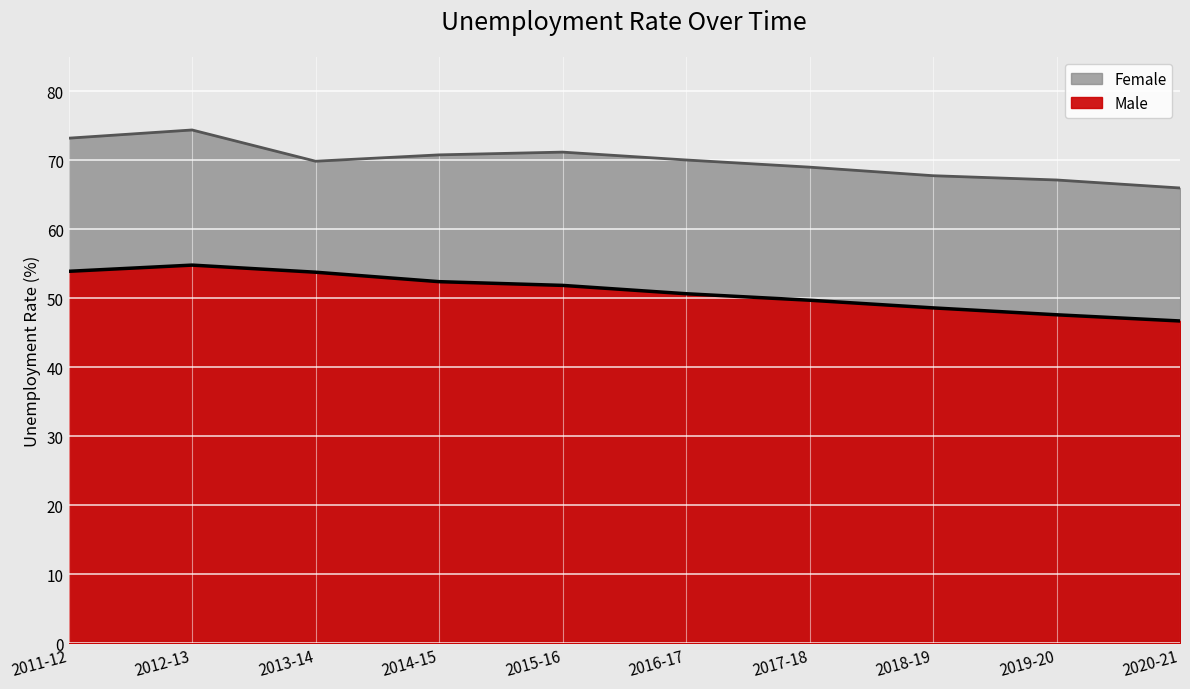

The Female series shows 69.0 at 2017-18. True or false?

True